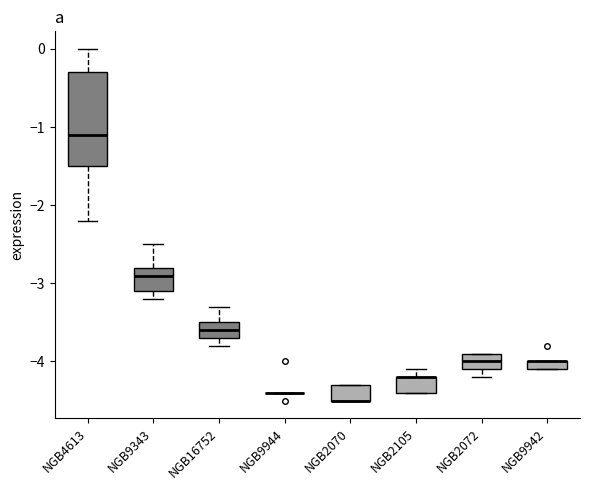

Where does the lower whisker of the box for NGB9343 end on the y-axis? The values are not printed on the chart, so give them approximately, as read against the axis.

-3.2